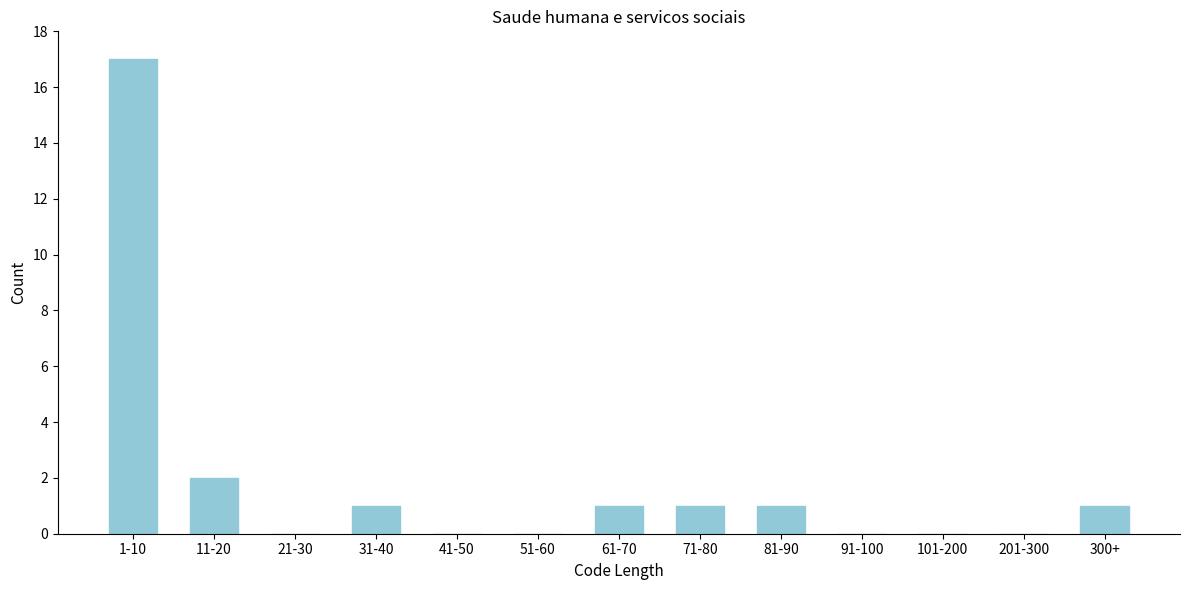

Reading left to right, list all the values displayed in this chart.

1-10=17	11-20=2	21-30=0	31-40=1	41-50=0	51-60=0	61-70=1	71-80=1	81-90=1	91-100=0	101-200=0	201-300=0	300+=1